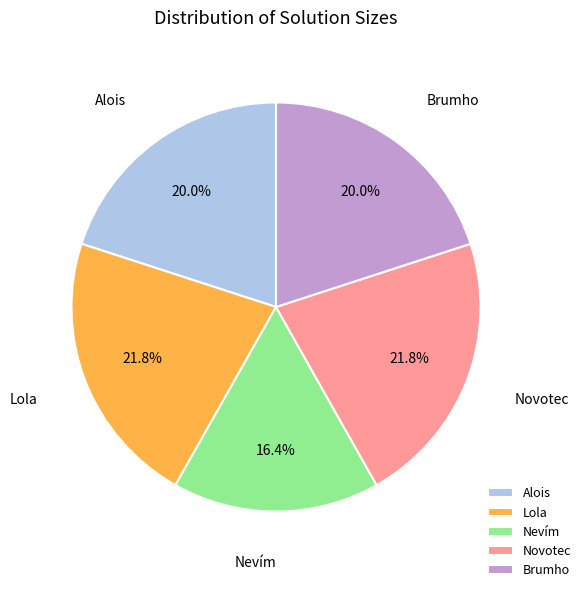

Which slice is the smallest?

Nevím